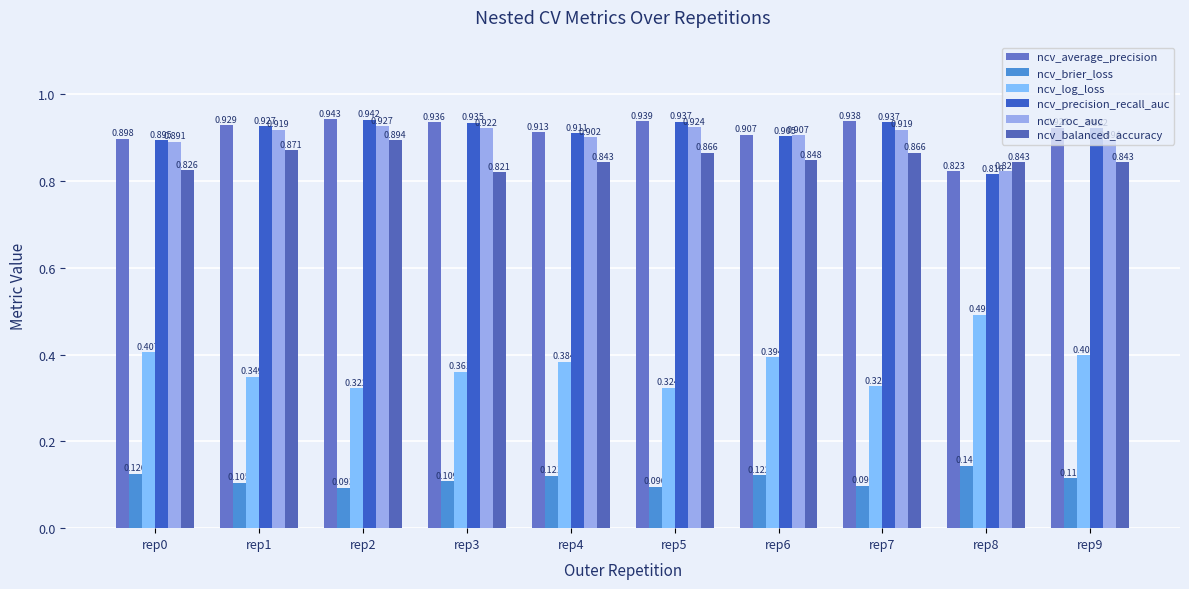

Where is ncv_balanced_accuracy nearest to the value 0?

rep3